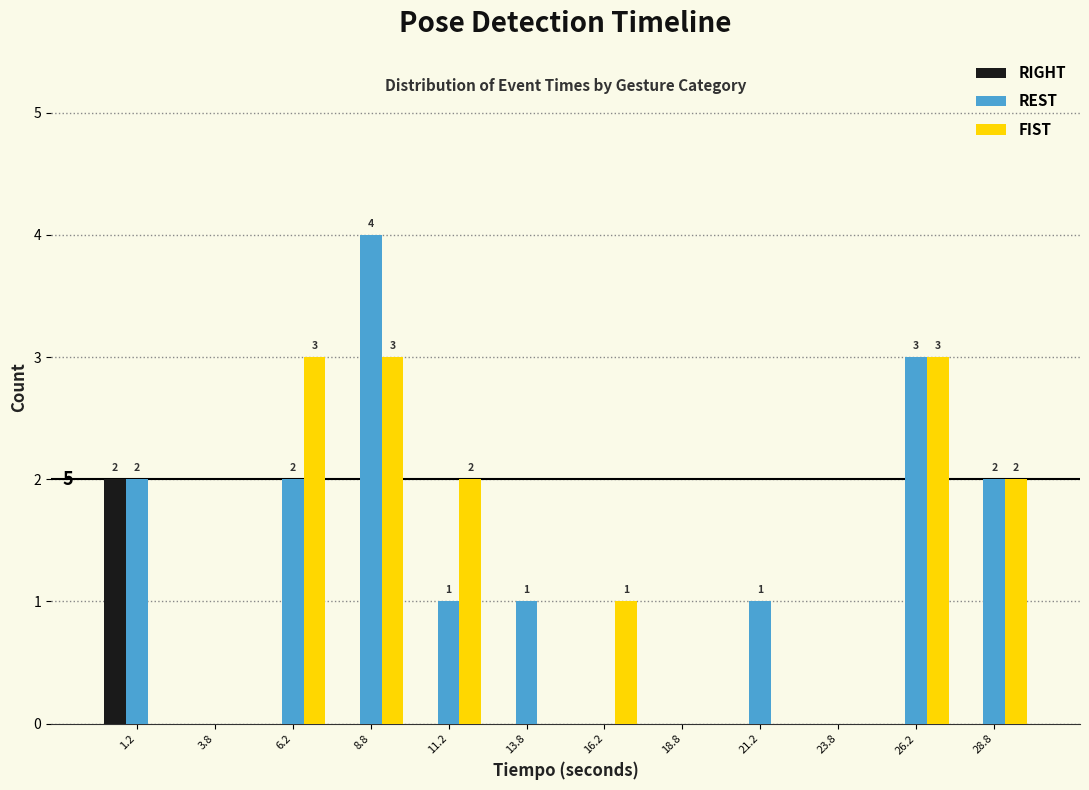

In the RIGHT series, which range on the x-axis has the tallest bar?

0.0 to 2.5